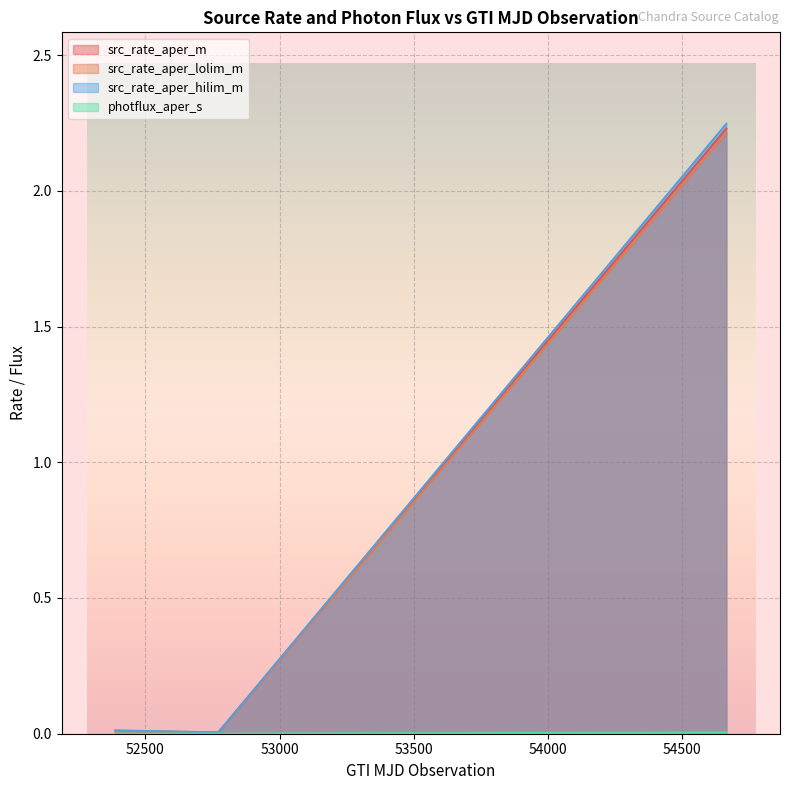

Where is src_rate_aper_lolim_m nearest to the value 1?

52387.91332